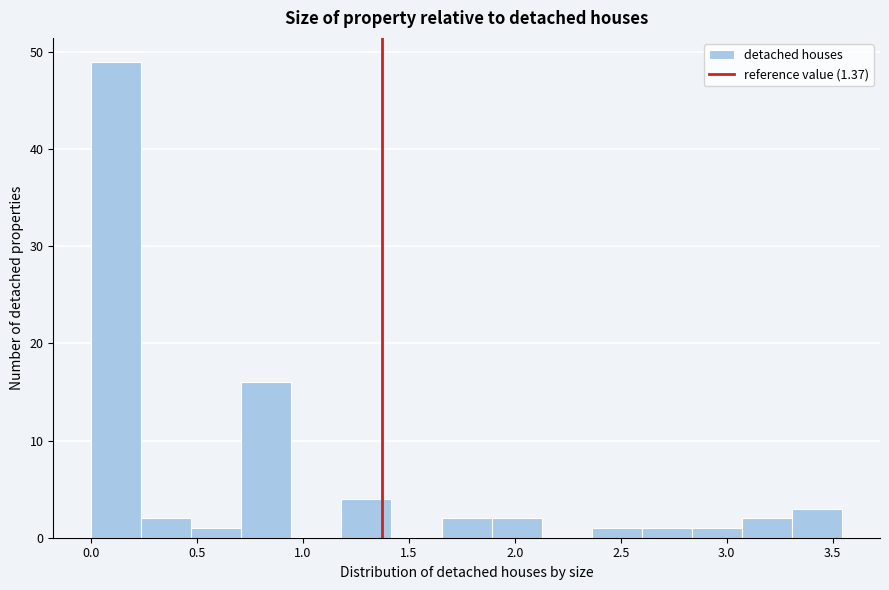

Which range on the x-axis has the tallest bar?

0.00 to 0.25